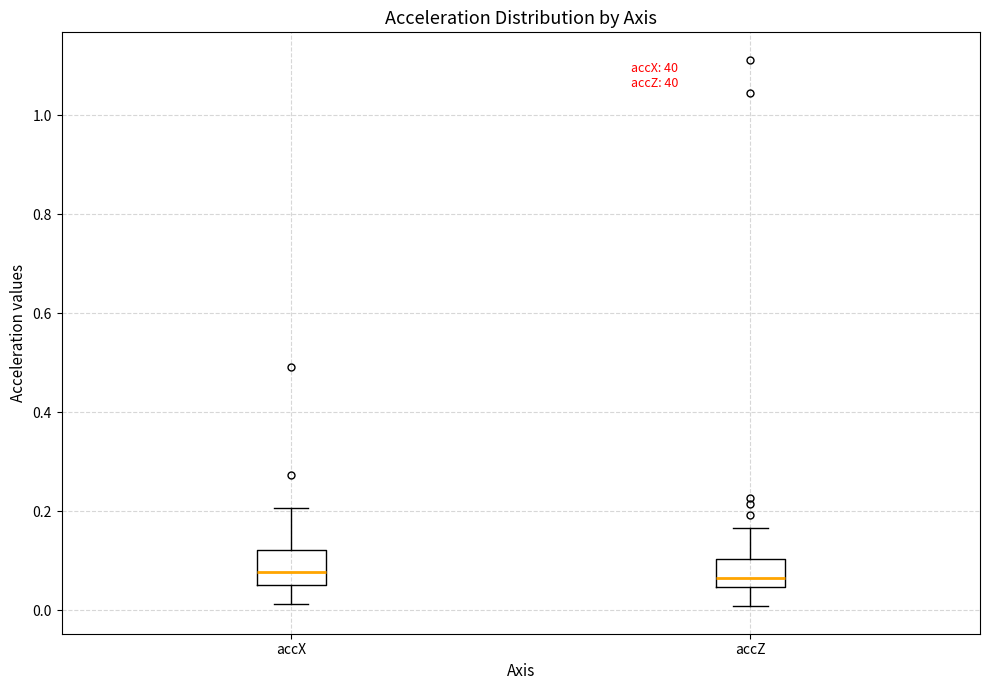

Reading left to right, transcribe this box plot: for each box, give where its median line is, the range the box spans, and where its two whiskers end, as read against the y-axis. The values are not printed on the chart, so give them approximately, as read against the axis.

accX: median 0.08, box 0.06 to 0.12, whiskers 0.02 to 0.20
accZ: median 0.06, box 0.04 to 0.10, whiskers 0.00 to 0.16